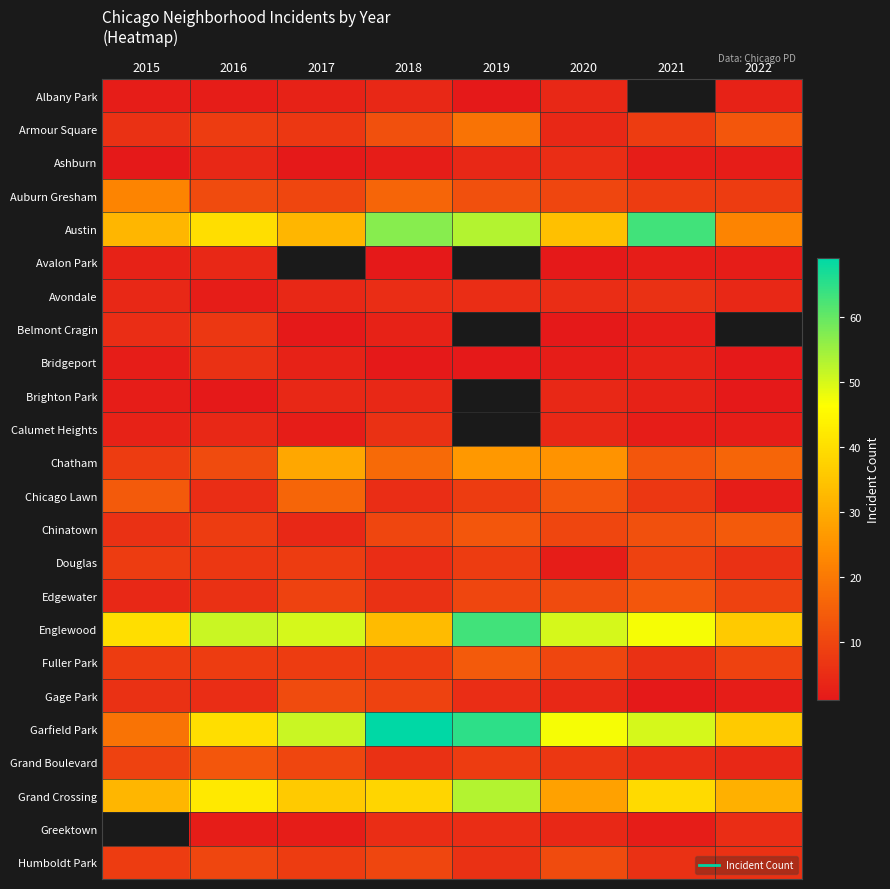

How many distinct data groups are displayed?

24